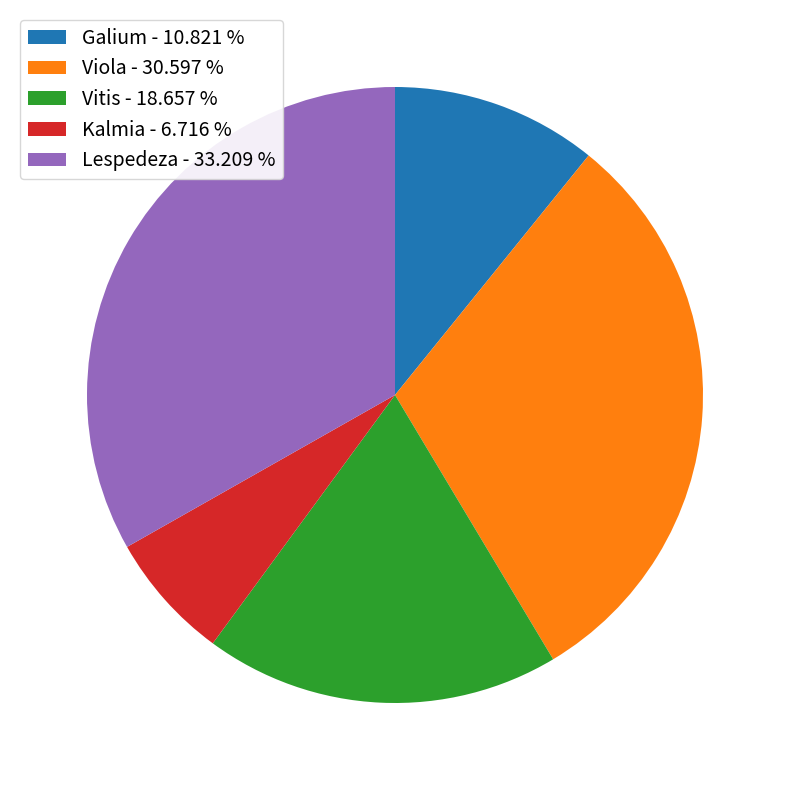

The Vitis slice represents 13% of the pie. True or false?

False